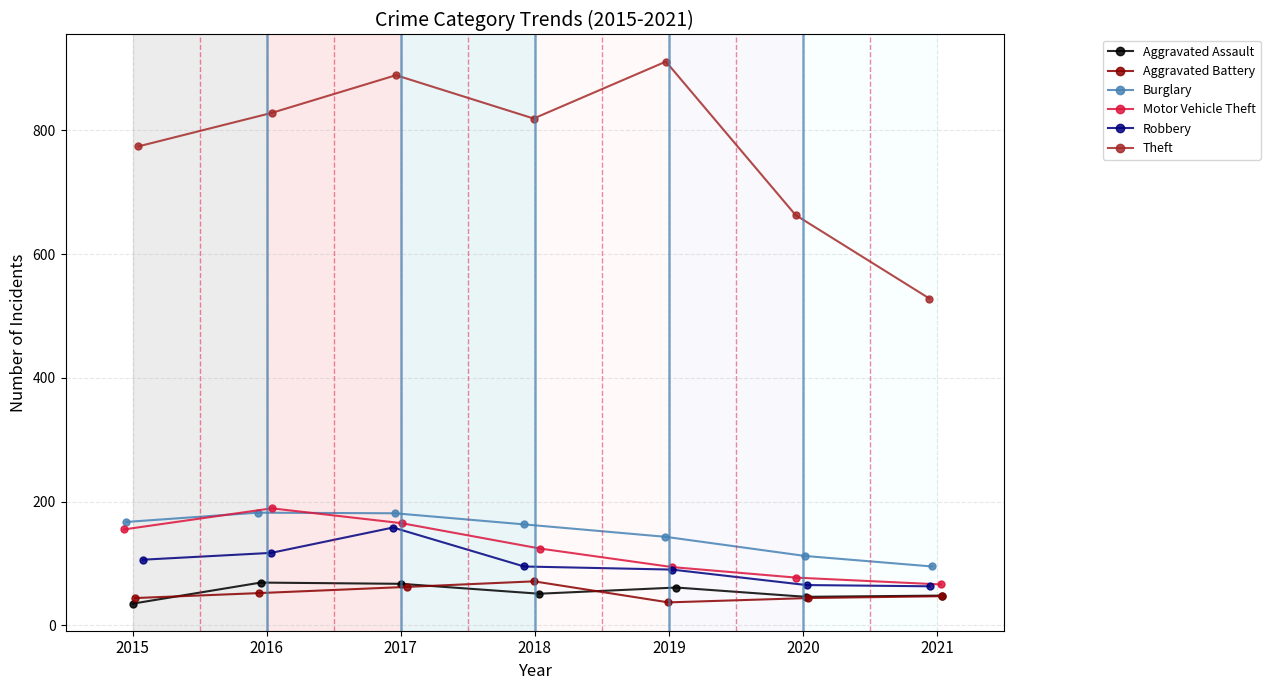

Between which two adjacent categories do Aggravated Battery and Aggravated Assault first intersect?

2015 and 2016